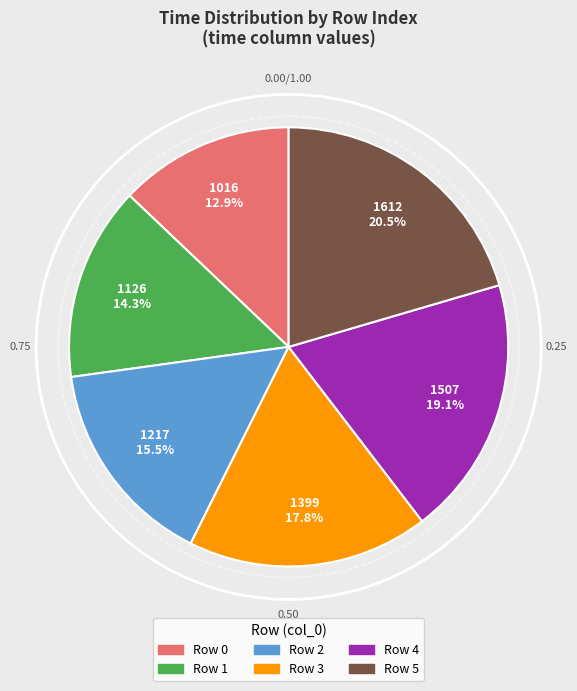

To the nearest percent, what is the average slice percentage?

17%